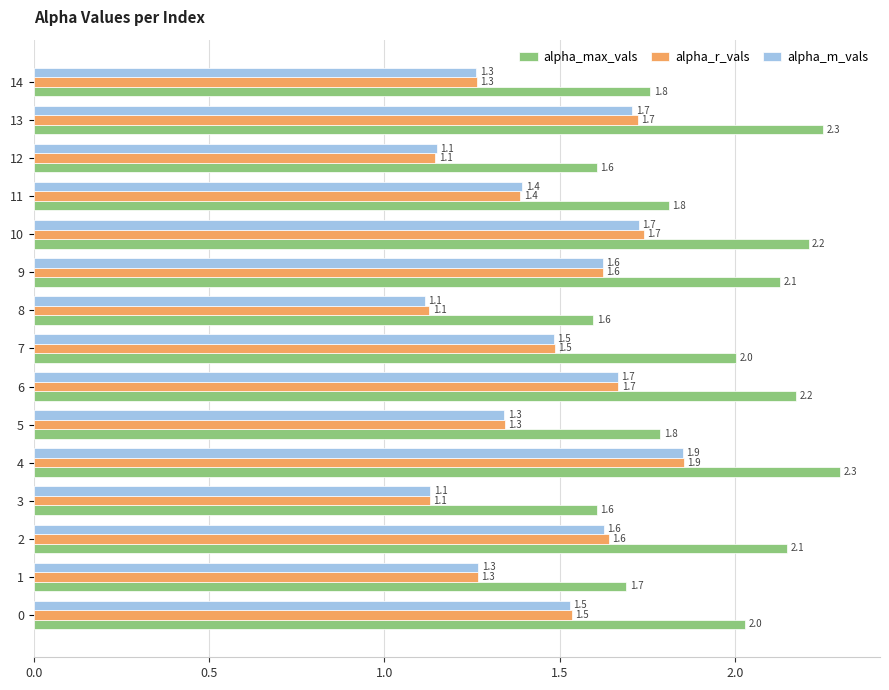

At which label is alpha_r_vals closest to 1?

8